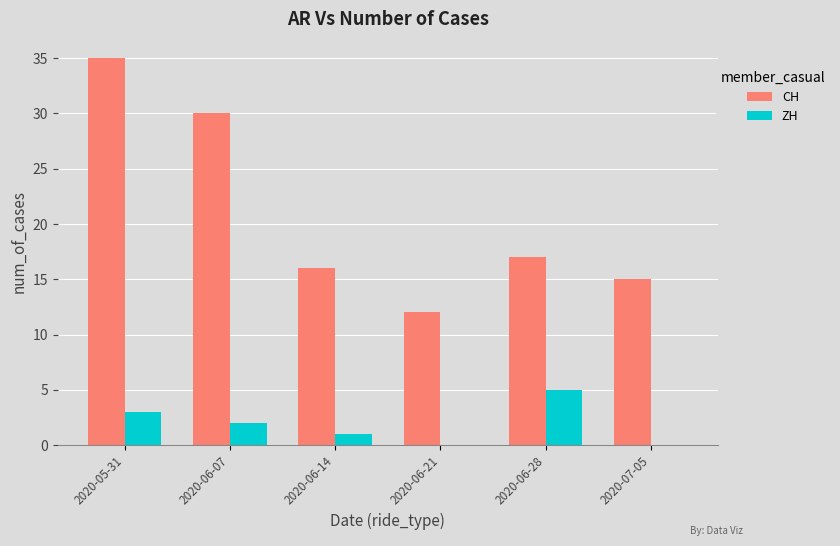

Between 2020-06-07 and 2020-06-28, which series saw the biggest shift?

CH